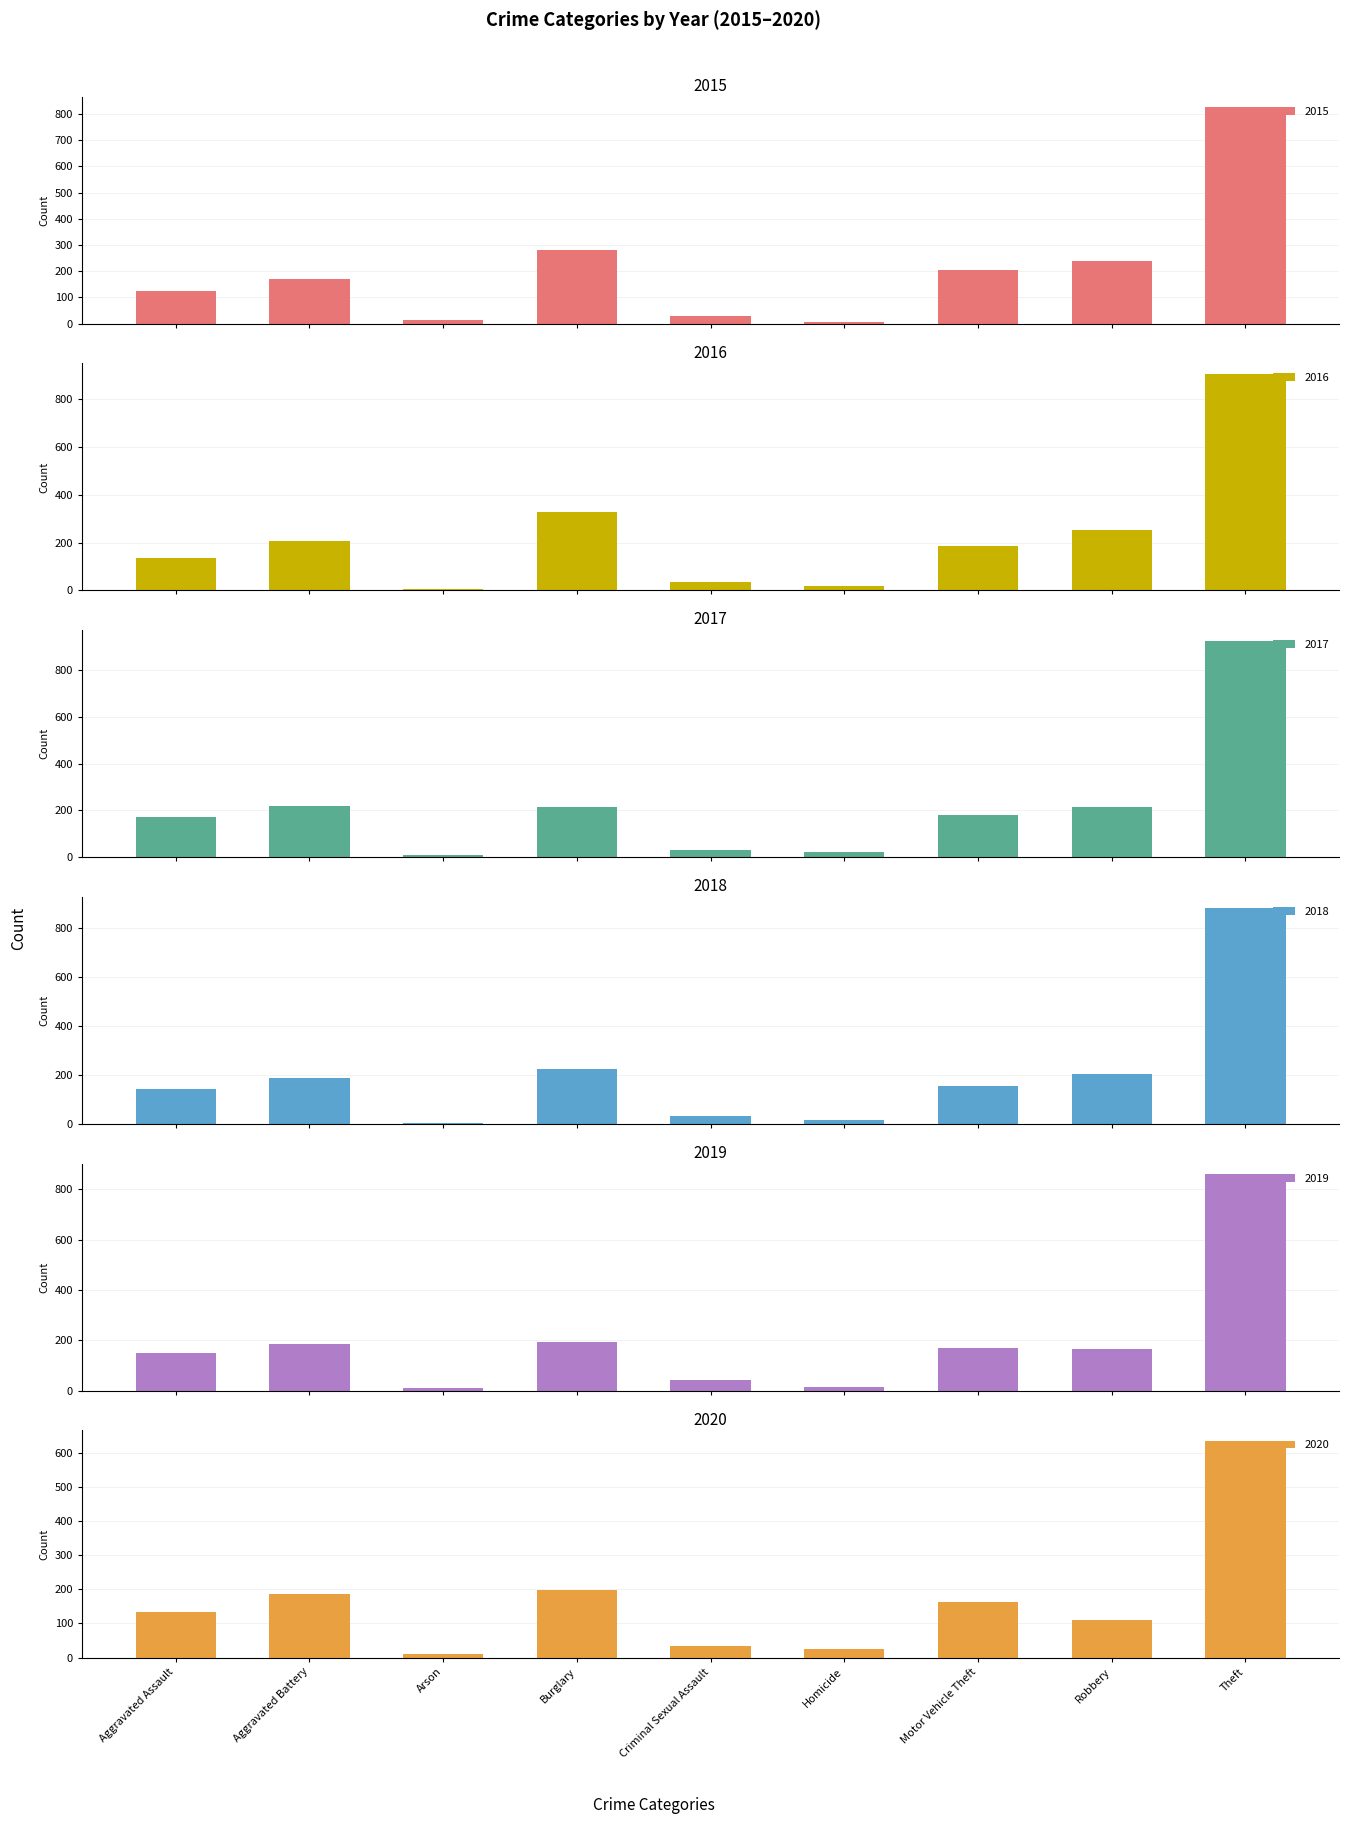

Count the number of categories in the chart.

9